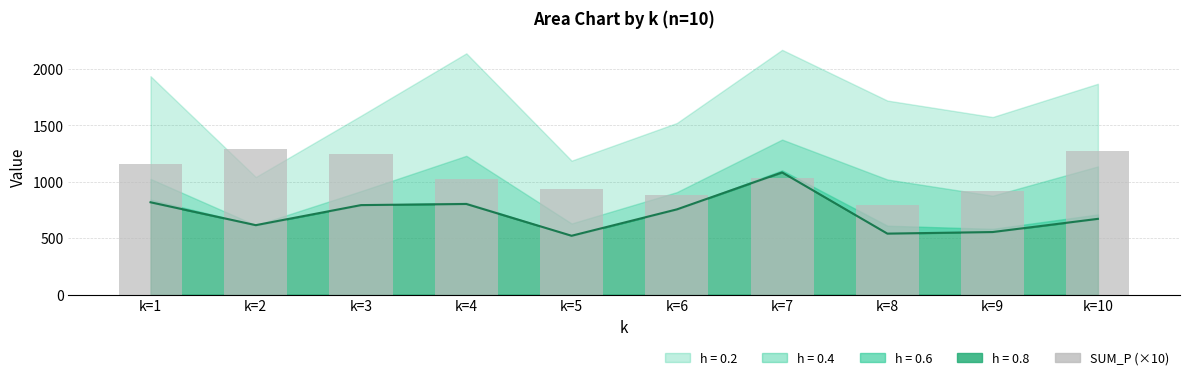

Rank the categories by value from lowest to highest.

k=8, k=6, k=9, k=5, k=4, k=7, k=1, k=3, k=10, k=2